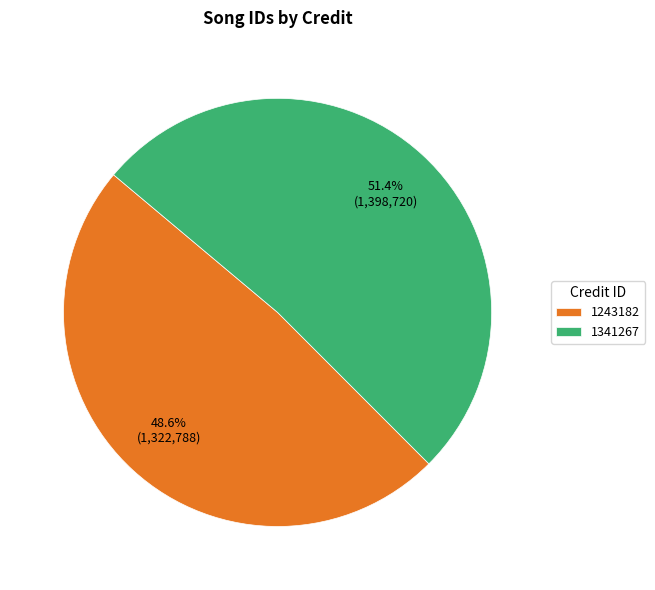

What percentage do 1341267 and 1243182 together represent?

100.0%